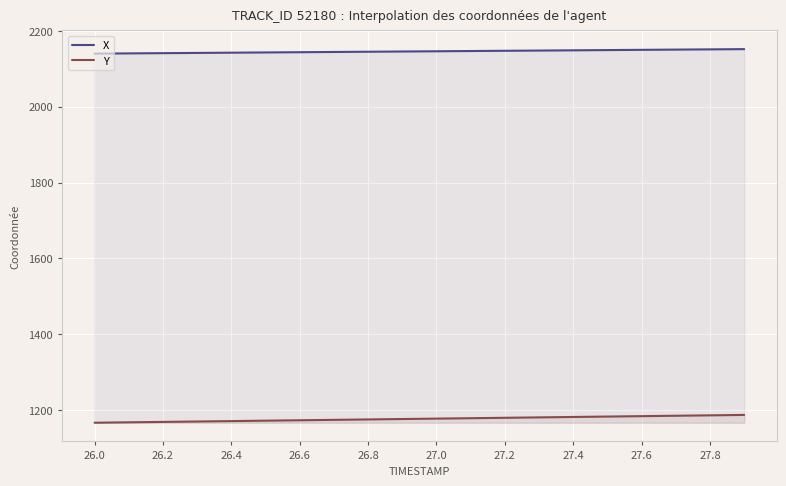

The X series shows 2140.2 at 26.0. True or false?

True